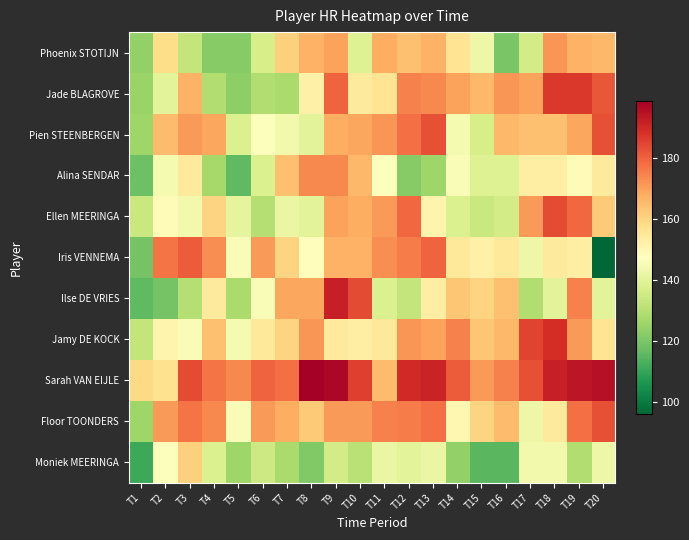

List the series in order of their peak value, highest first.

Sarah VAN EIJLE, Ilse DE VRIES, Jamy DE KOCK, Jade BLAGROVE, Ellen MEERINGA, Pien STEENBERGEN, Floor TOONDERS, Iris VENNEMA, Alina SENDAR, Phoenix STOTIJN, Moniek MEERINGA